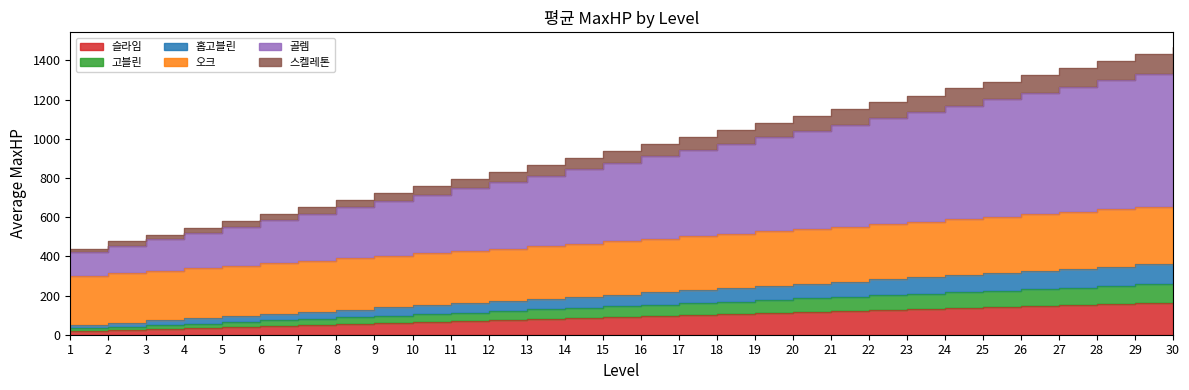

Which category has the highest value in the 골렘 series?

30